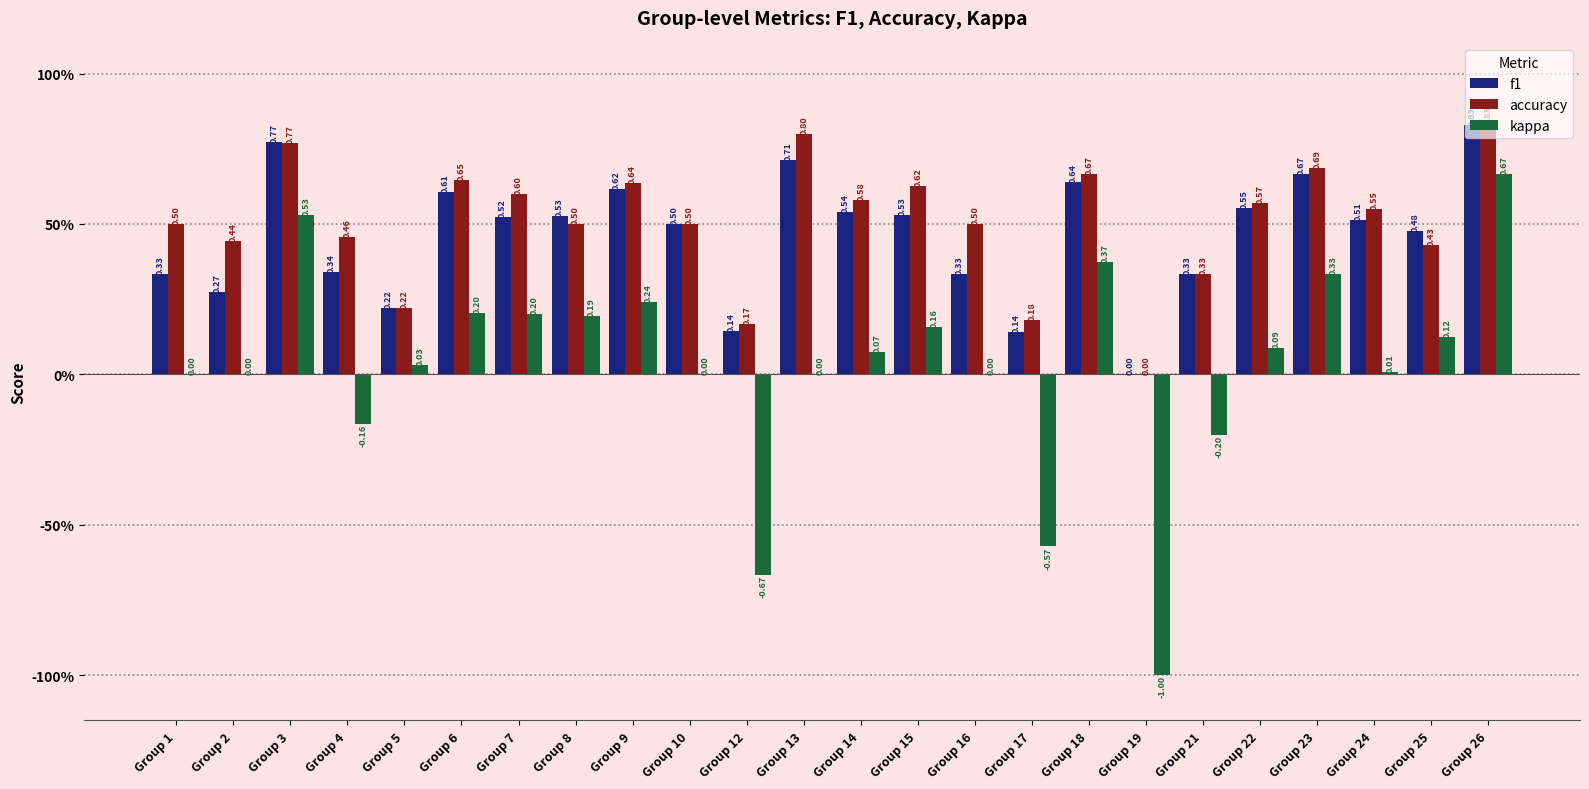

What is the minimum value shown in the chart?

-1.0